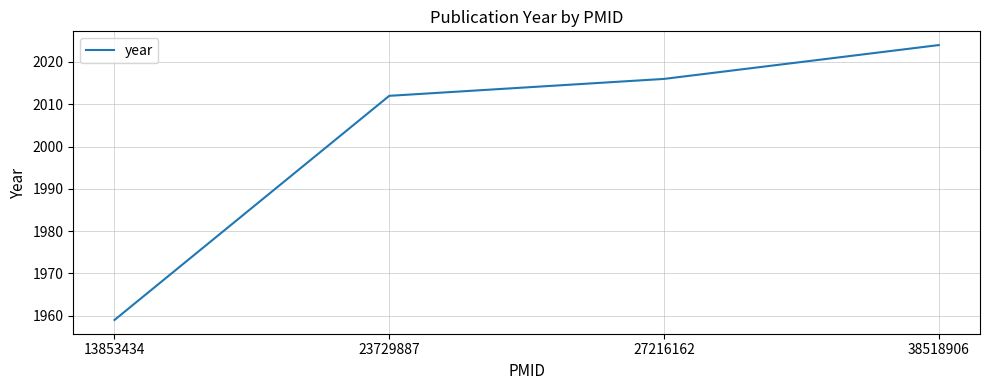

What is the ratio of the value at 23729887 to the value at 38518906?

1.0